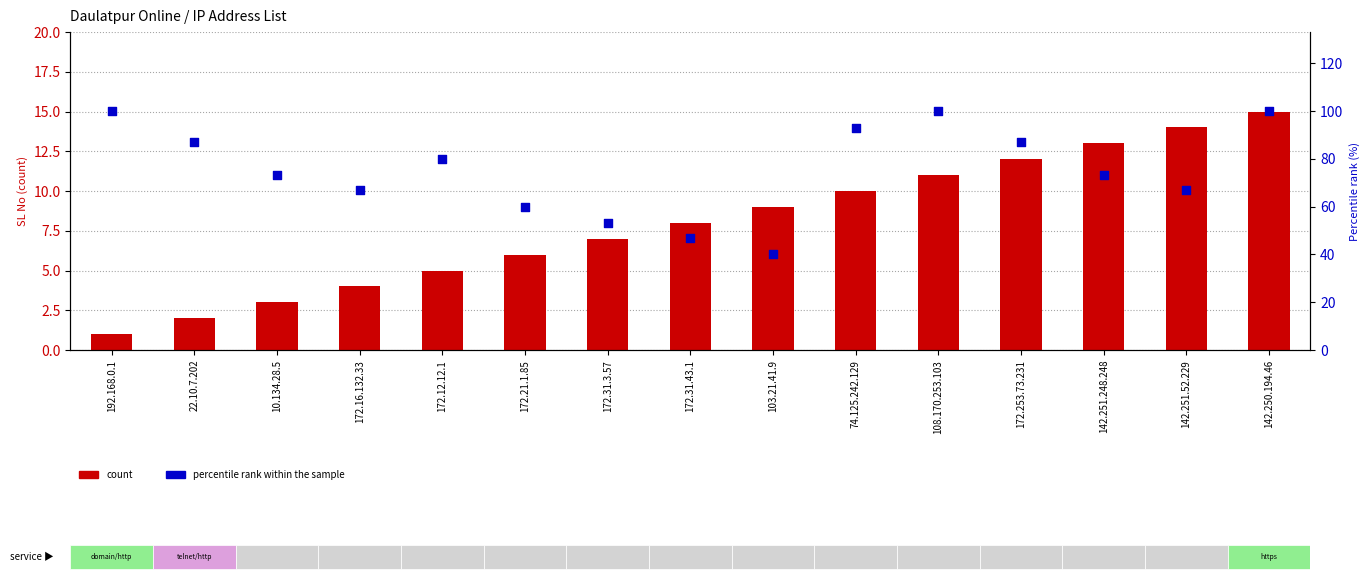

At which category is the sum across all series the highest?

142.250.194.46